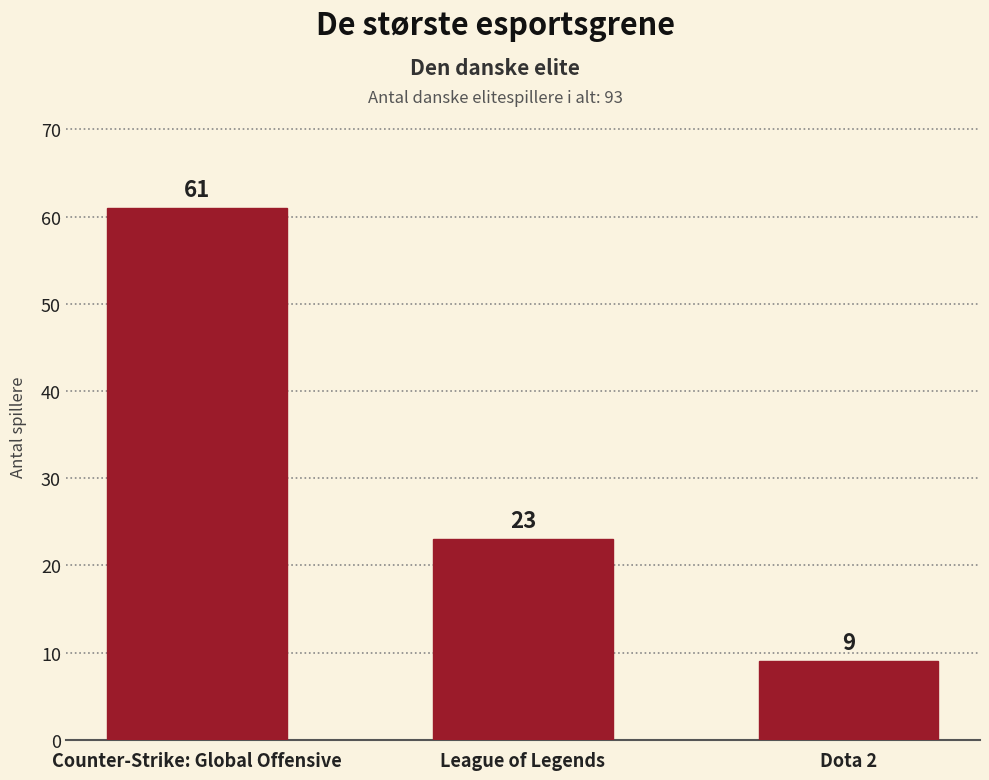

List the labels in order of value, largest first.

Counter-Strike: Global Offensive, League of Legends, Dota 2